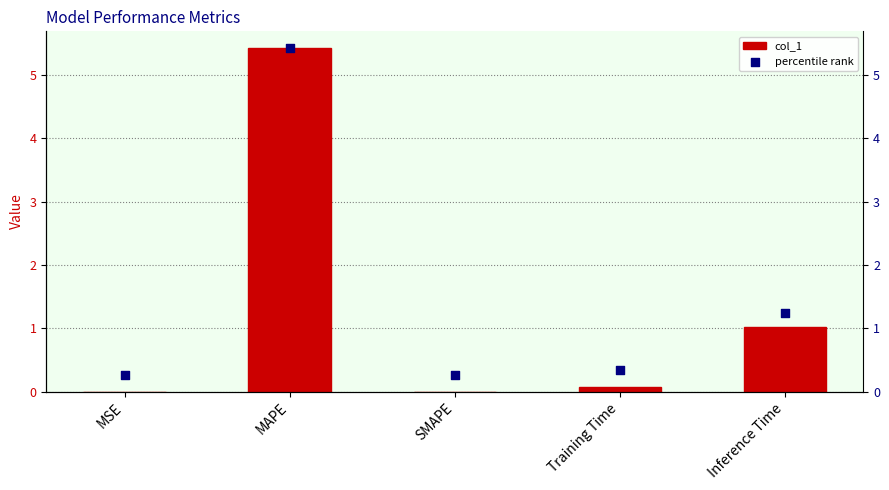

At how many categories does at least one series exceed 3?

1